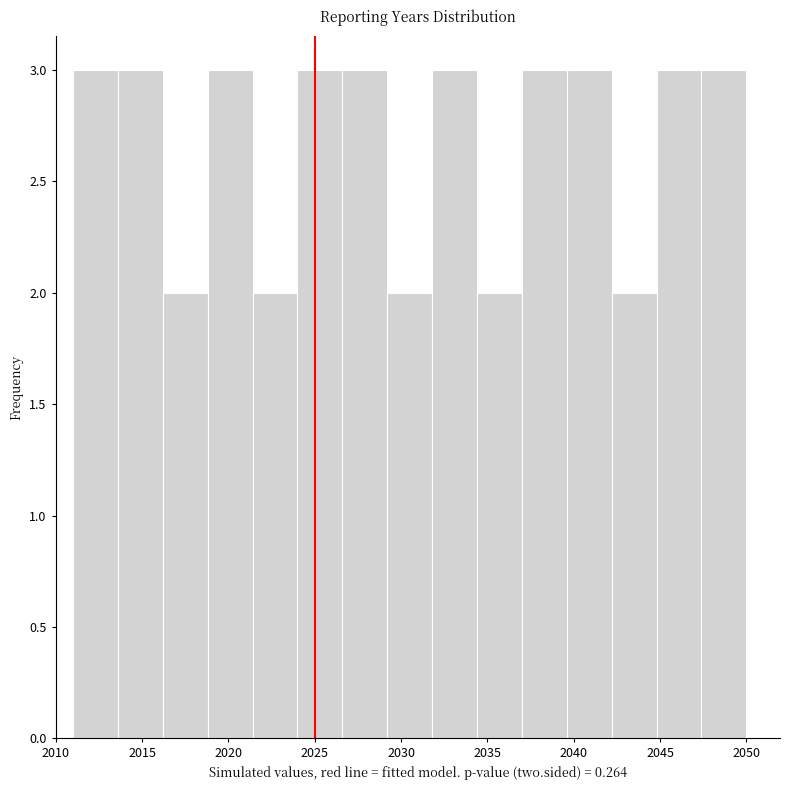

What is the height of the bar covering 2024.0 to 2026.6 on the x-axis? Neither the bar edges nor the heights are printed on the chart, so give them approximately, as read against the axes.

3